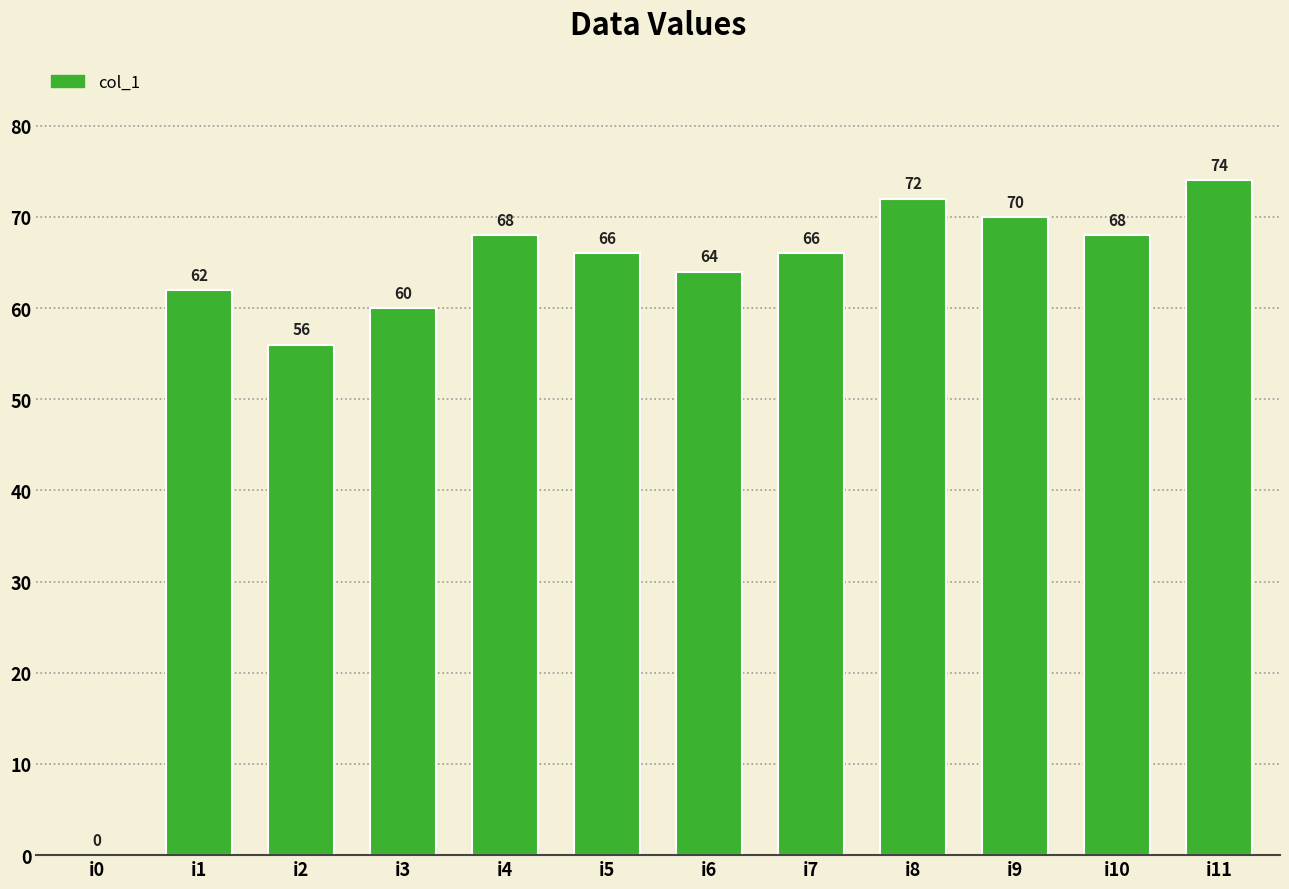

What is the sum of all values?

726